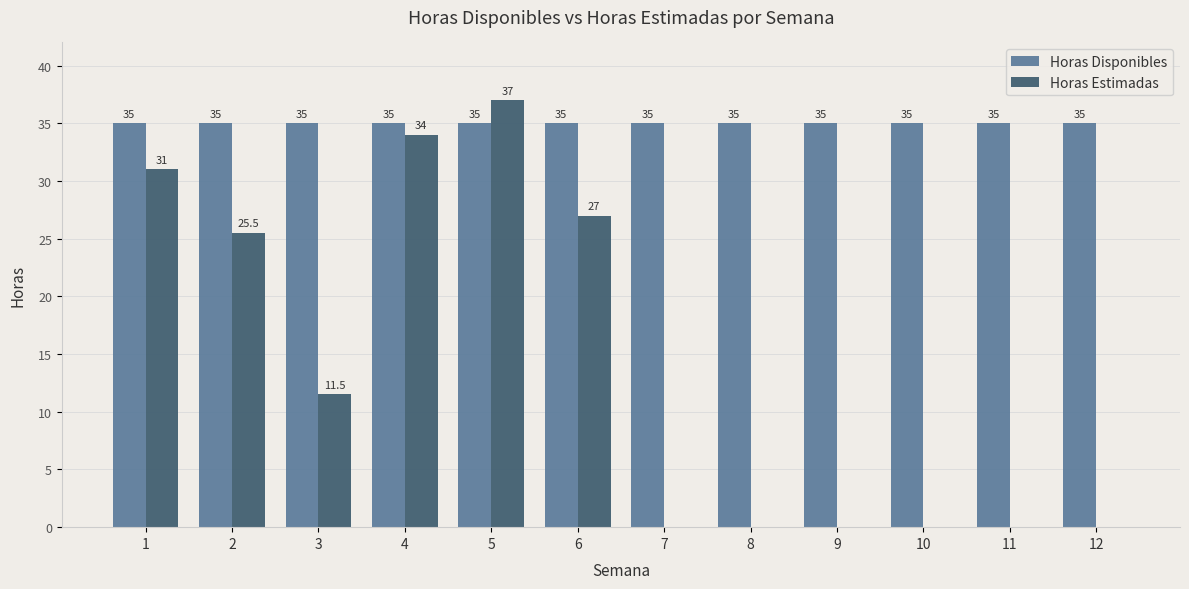

What is the maximum value for Horas Disponibles?

35.0